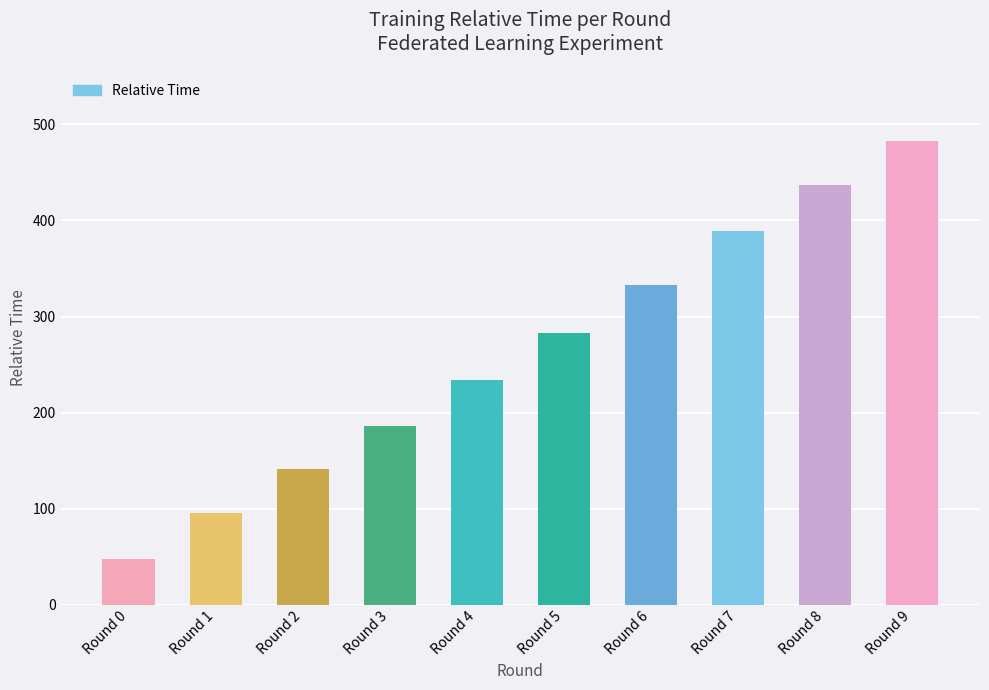

Where is the data nearest to the value 265?

Round 5